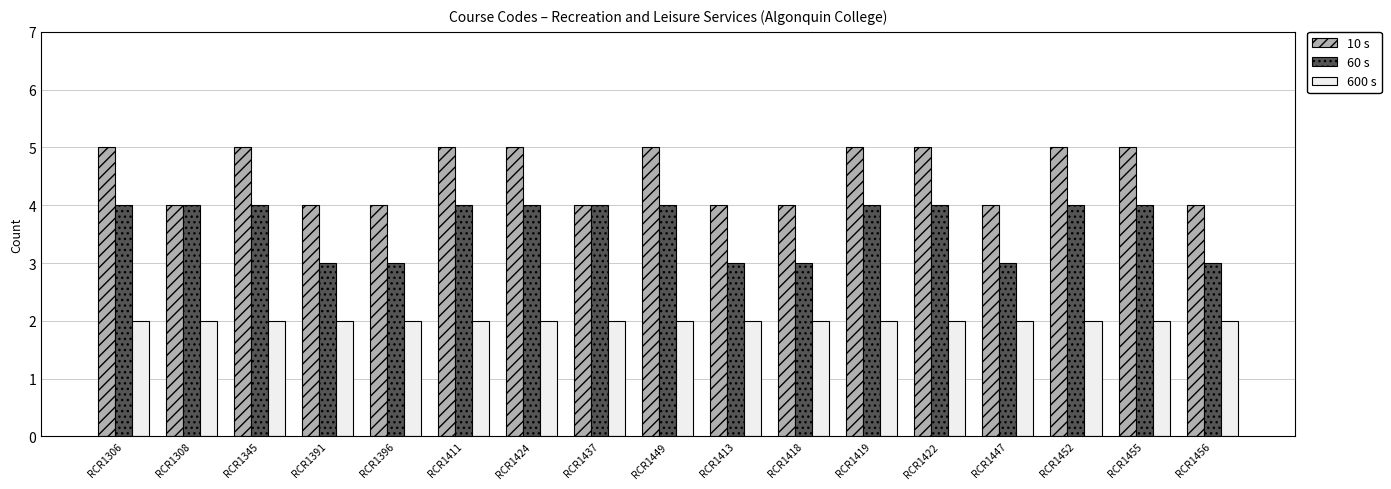

List the series in order of their overall mean, highest first.

10 s, 60 s, 600 s